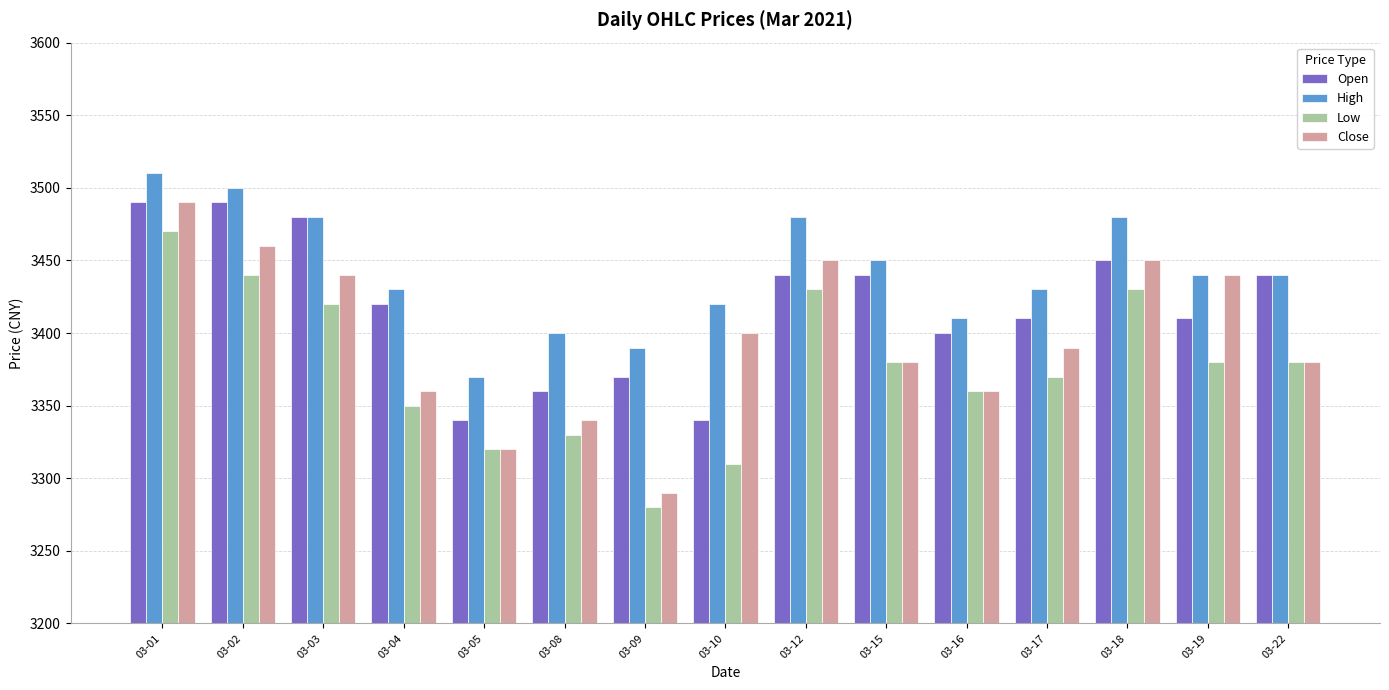

What is the difference between the maximum and minimum values in the High series?

140